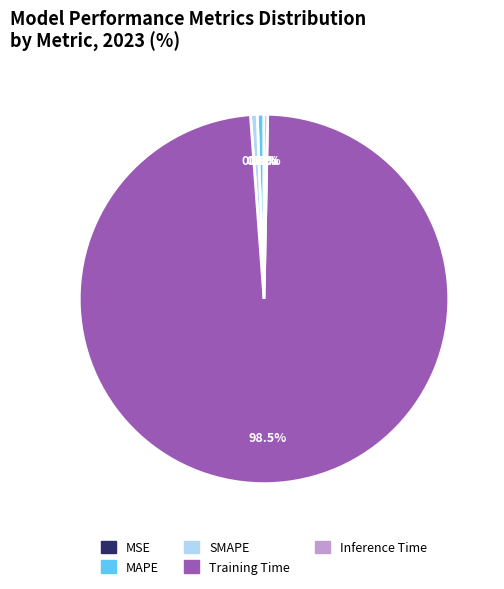

What percentage is NOT represented by Inference Time?

99.7%